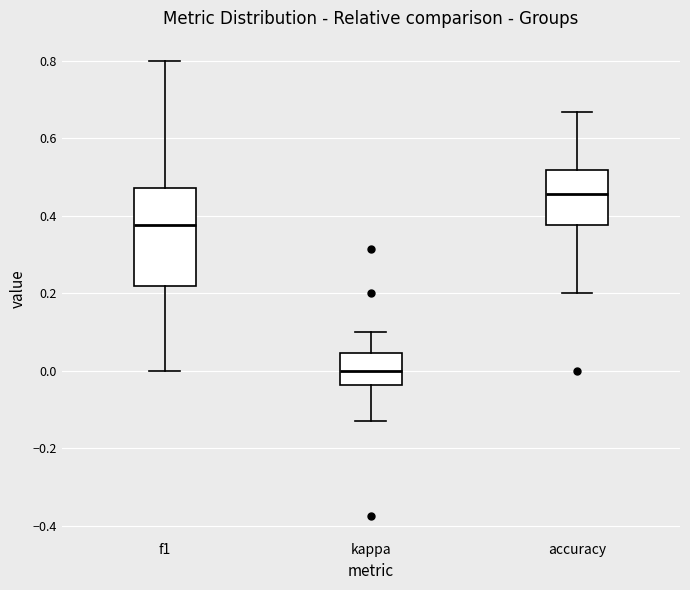

Which box's median line is the lowest?

kappa